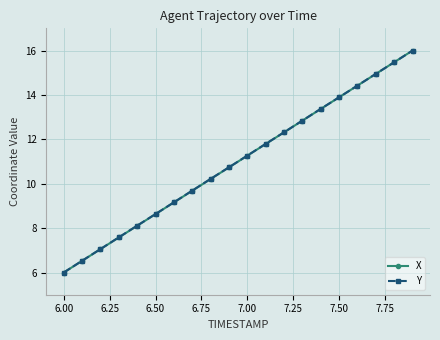

How many series are shown in this chart?

2